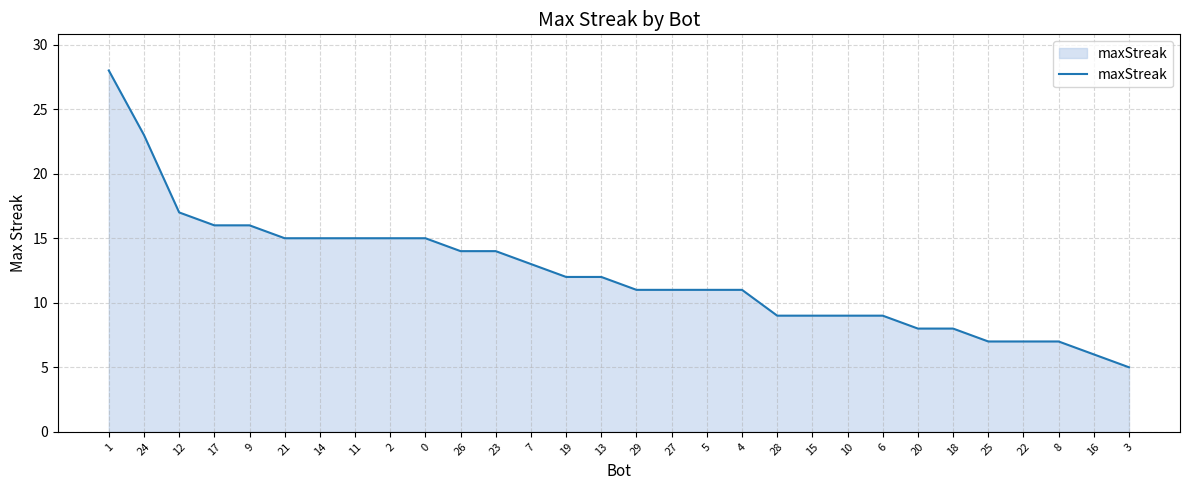

What position from the right is 18?

6